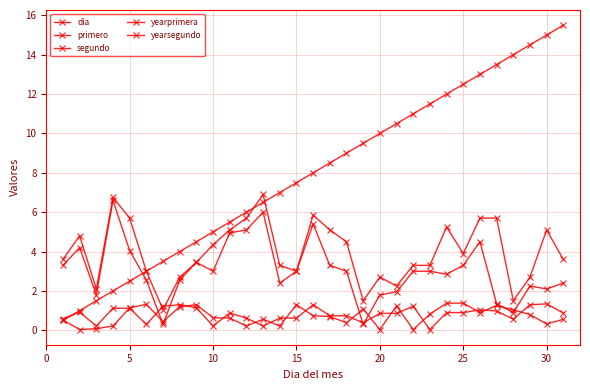

How many series are shown in this chart?

5